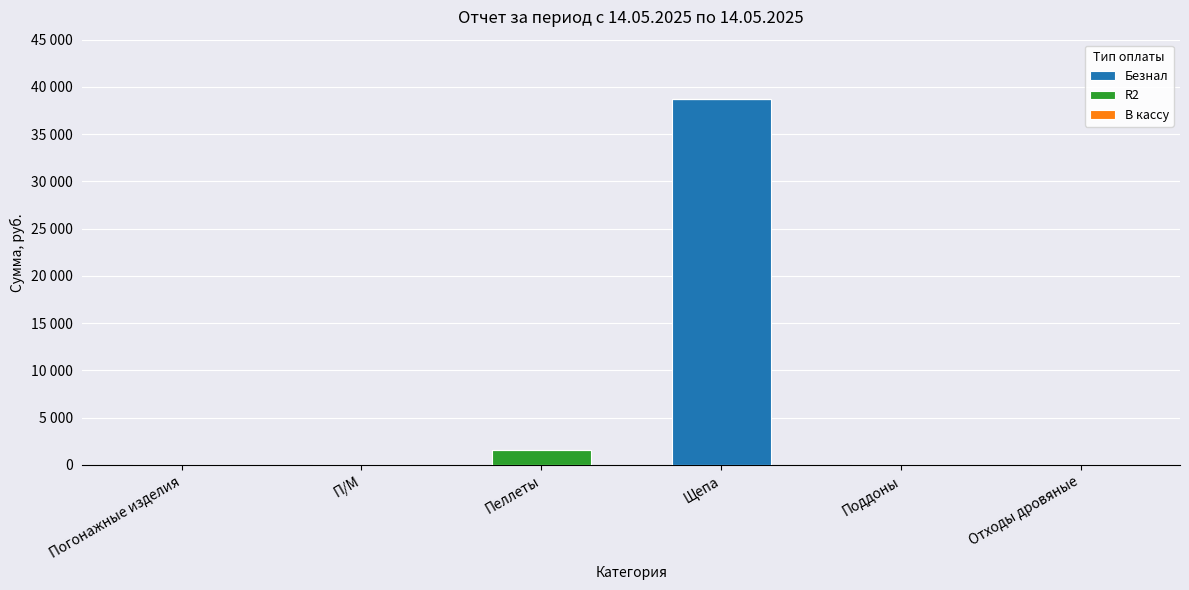

Does the chart contain stacked bars?

Yes